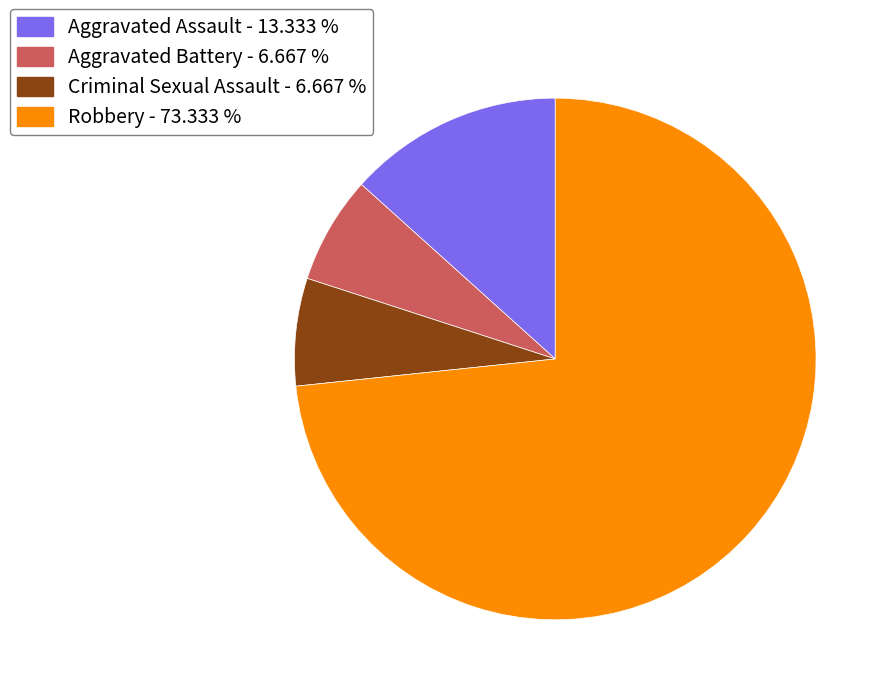

Does Robbery - 73.333 % account for over 50% of the chart?

Yes